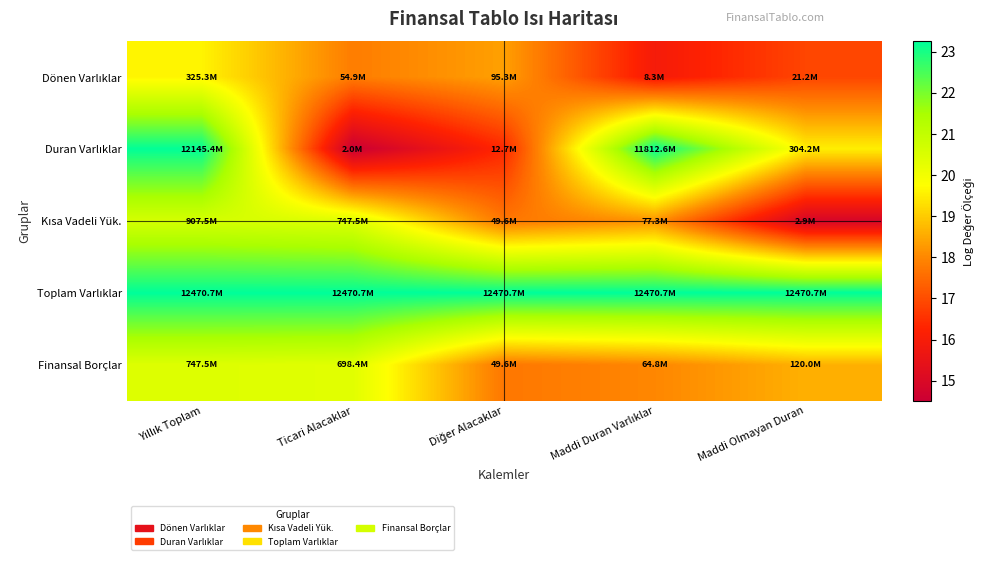

Which series changed the most between Diğer Alacaklar and Maddi Duran Varlıklar?

Duran Varlıklar